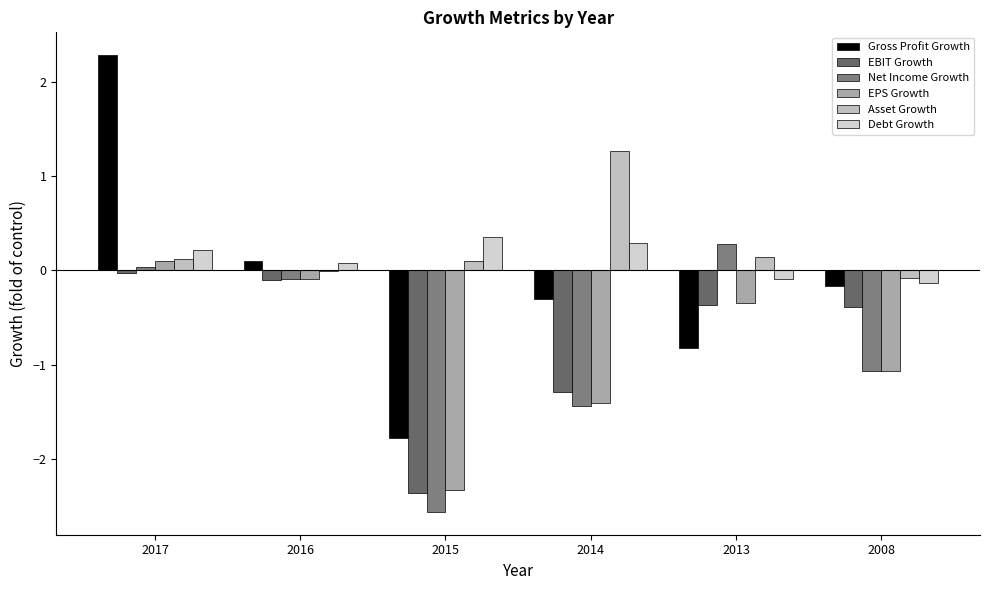

Does the chart contain stacked bars?

No